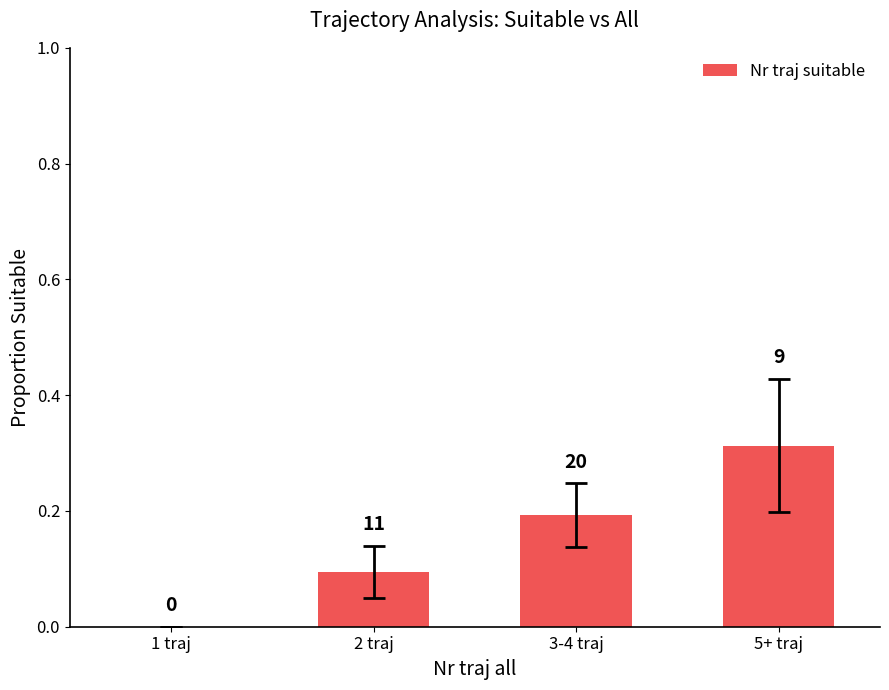

What is the difference between the values at 5+ traj and 1 traj?

0.3